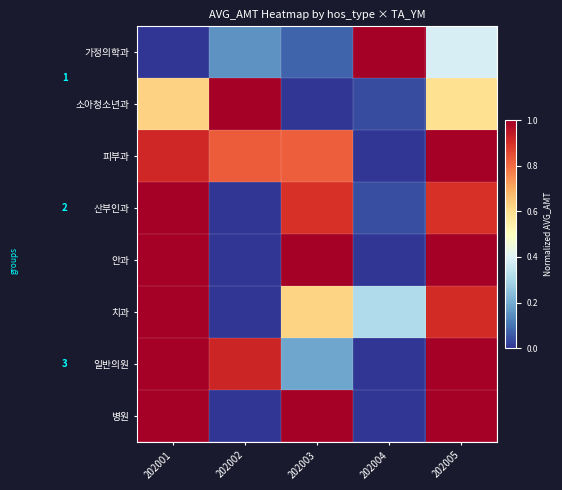

Rank the categories by 산부인과 value from highest to lowest.

202001, 202003, 202005, 202004, 202002